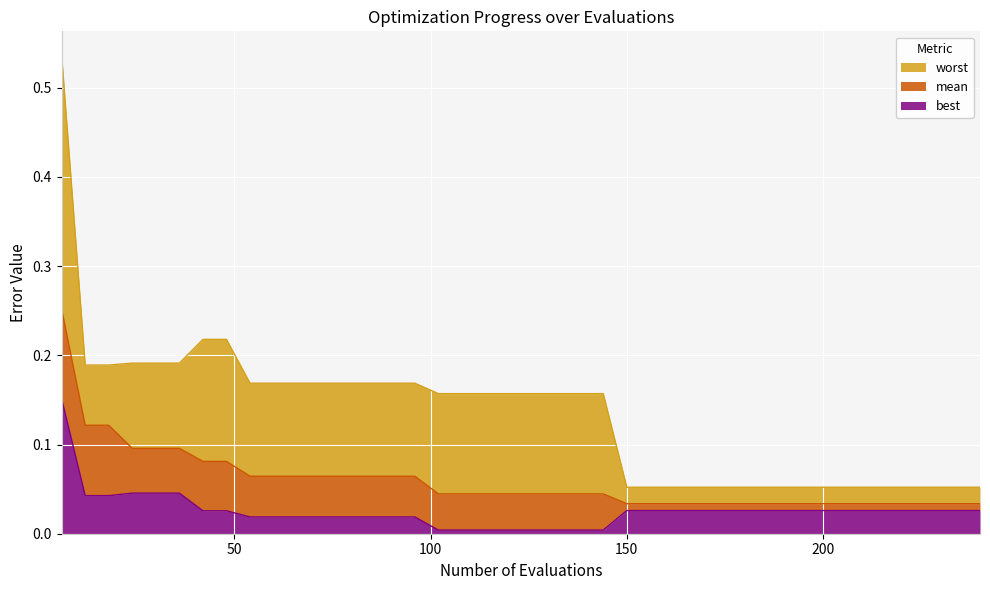

True or false: best has a value of 0.0 at 108.

True